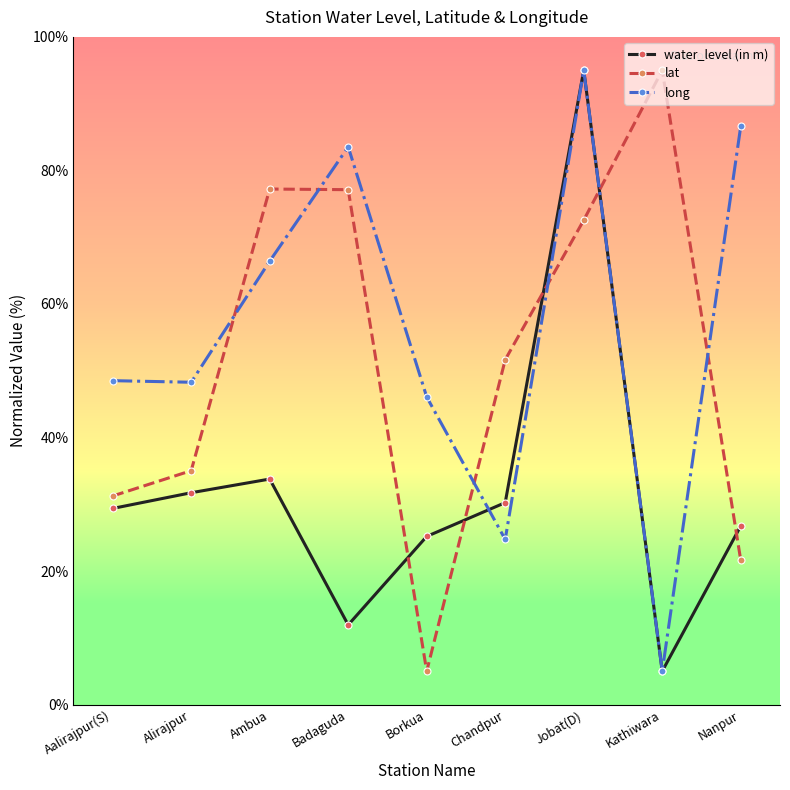

Does the chart have visible grid lines?

No